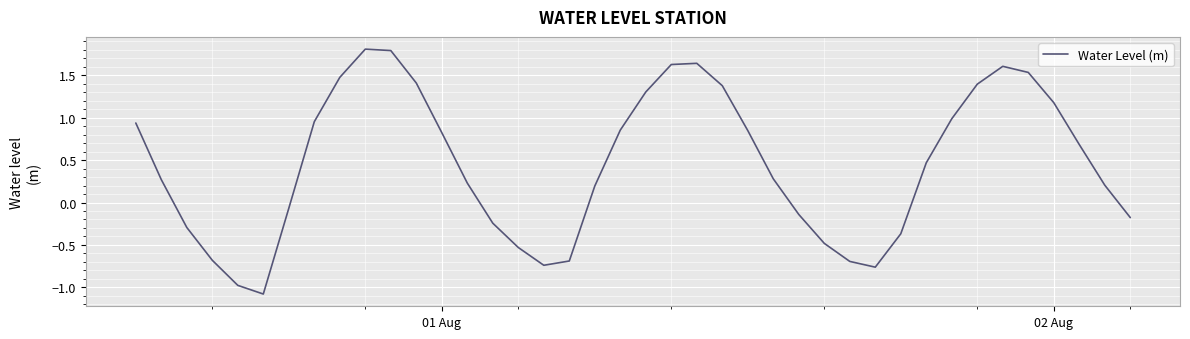

What is the difference between the maximum and minimum values?

2.9